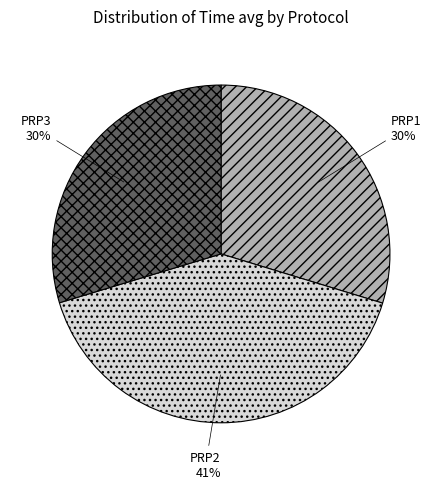

Between PRP2 and PRP3, which is larger?

PRP2